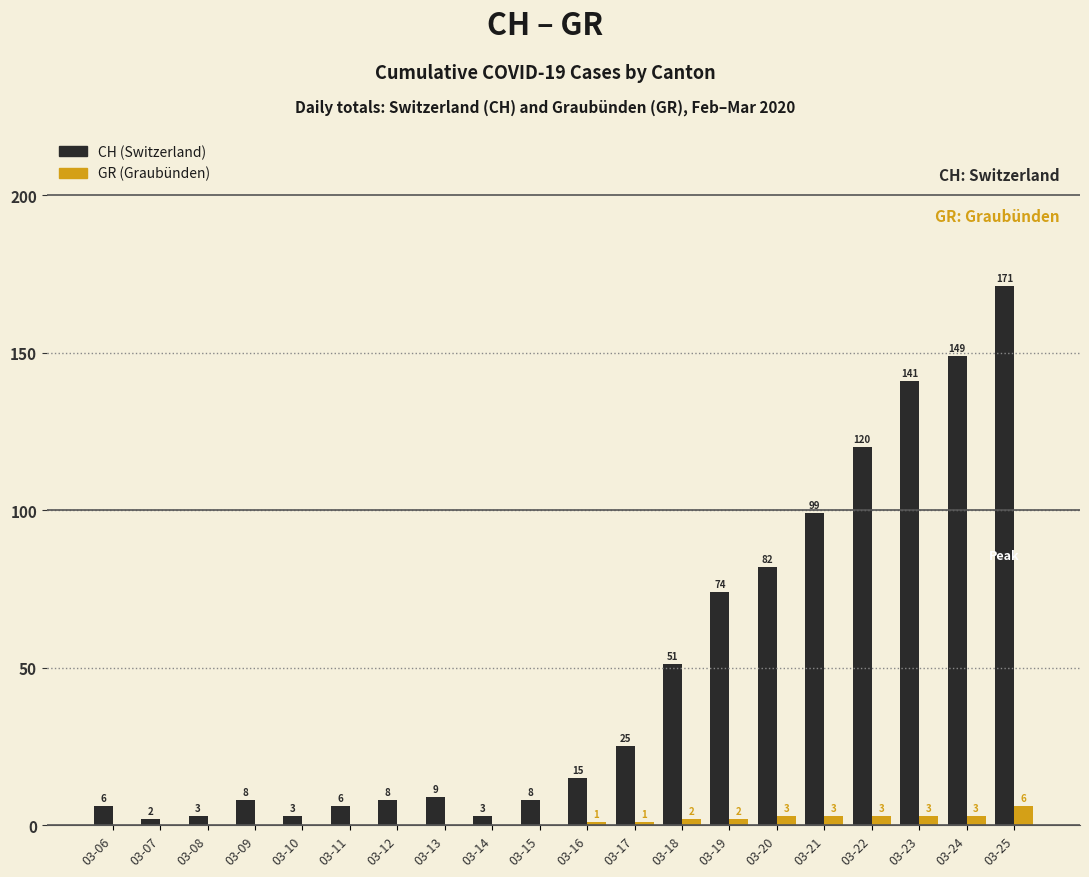

What is the greatest value displayed?

171